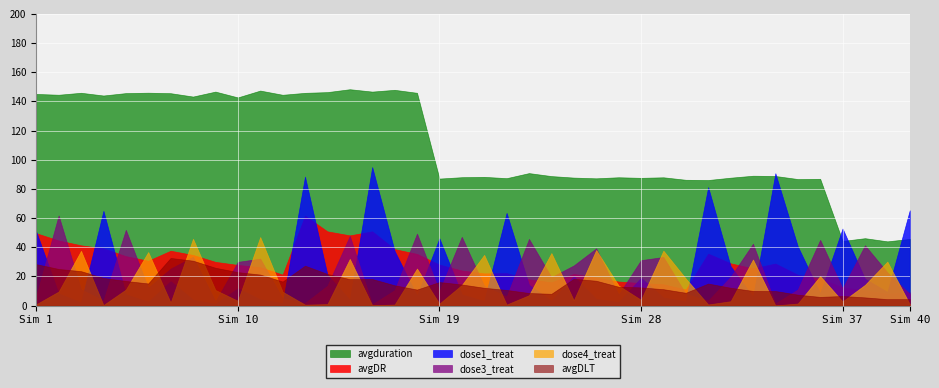

At how many categories does at least one series exceed 112?

18